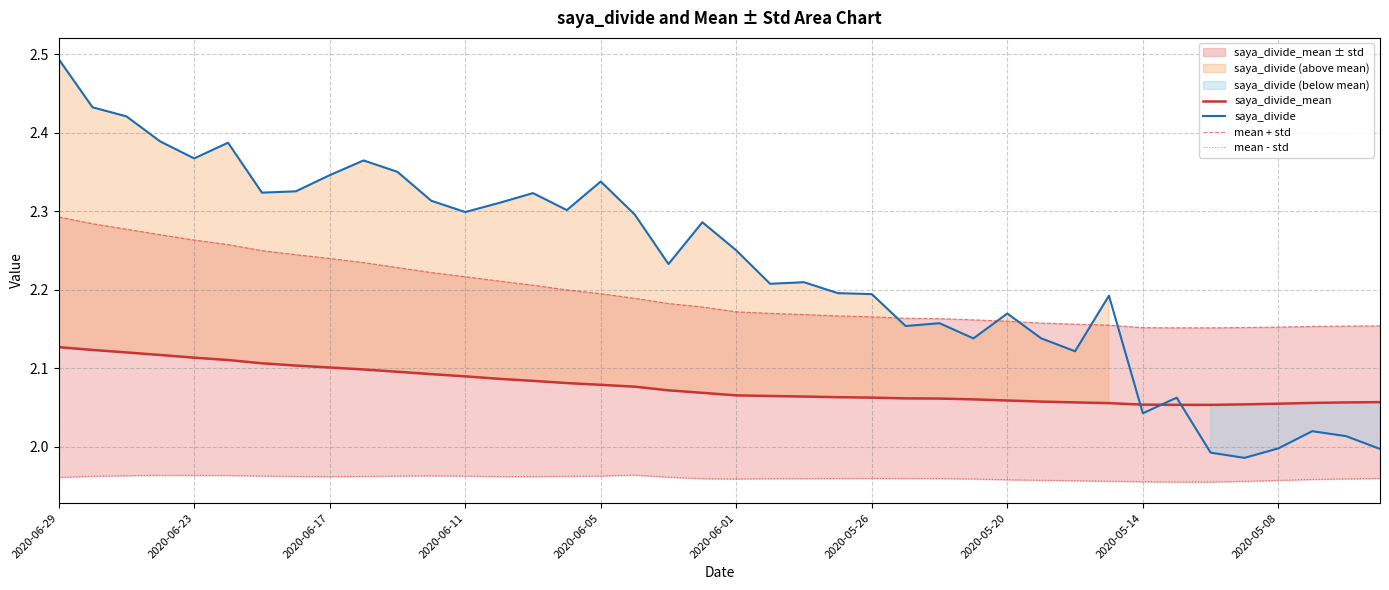

The value of saya_divide_mean at 2020-05-14 is 2.8. True or false?

False